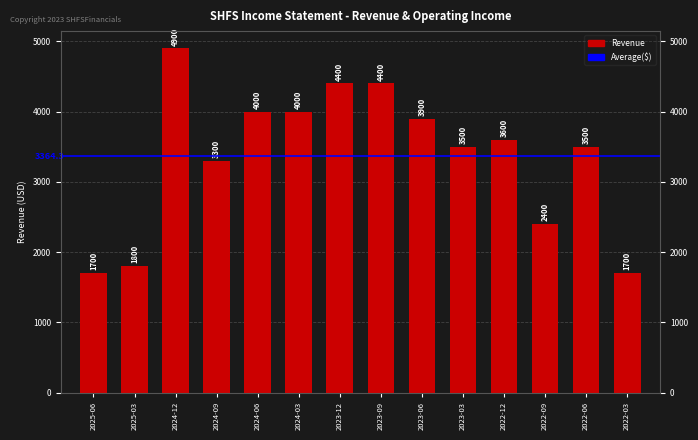

What is the sum of all values?

47100